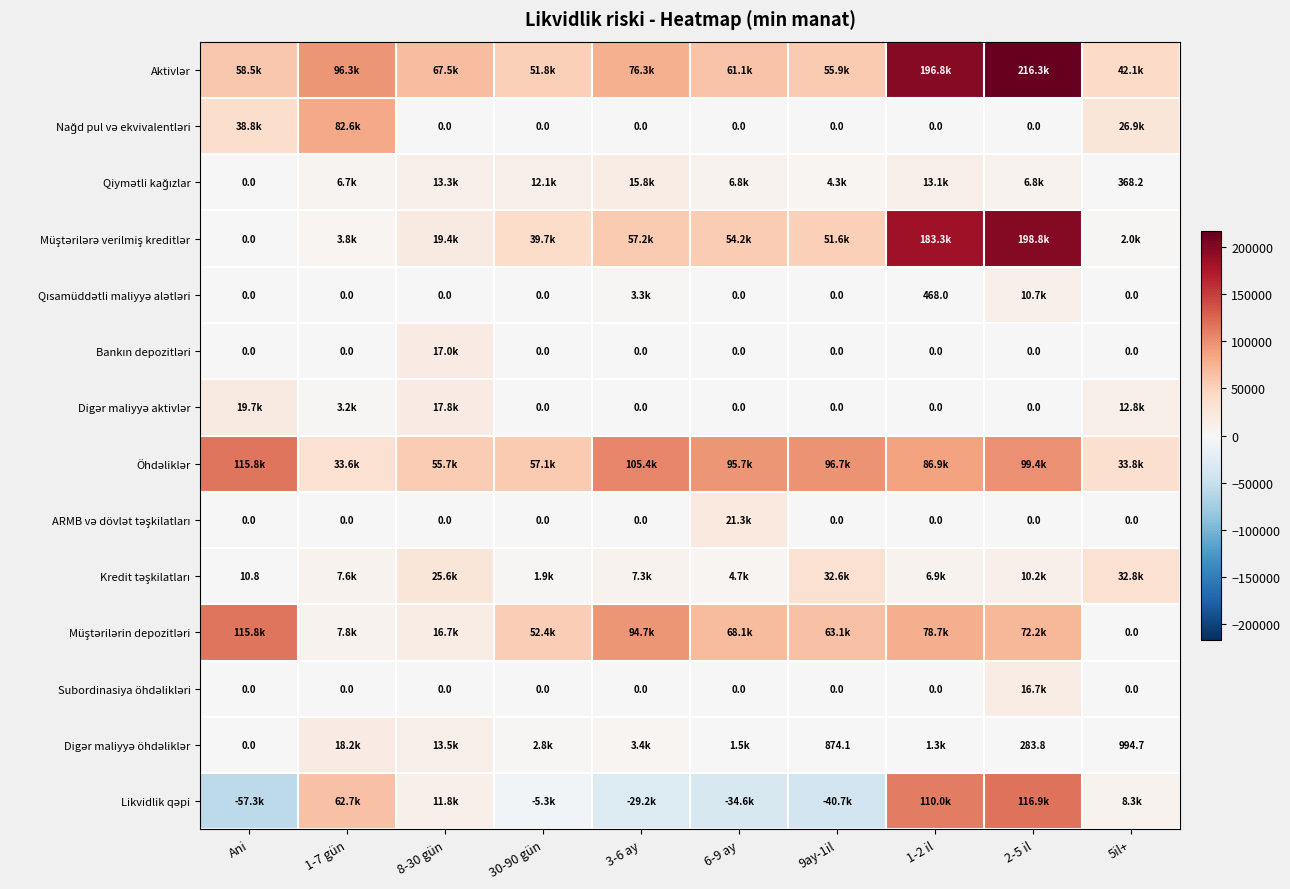

List the series in order of their peak value, lowest first.

Qısamüddətli maliyyə alətləri, Qiymətli kağızlar, Subordinasiya öhdəlikləri, Bankın depozitləri, Digər maliyyə öhdəliklər, Digər maliyyə aktivlər, ARMB və dövlət təşkilatları, Kredit təşkilatları, Nağd pul və ekvivalentləri, Müştərilərin depozitləri, Öhdəliklər, Likvidlik qəpi, Müştərilərə verilmiş kreditlər, Aktivlər